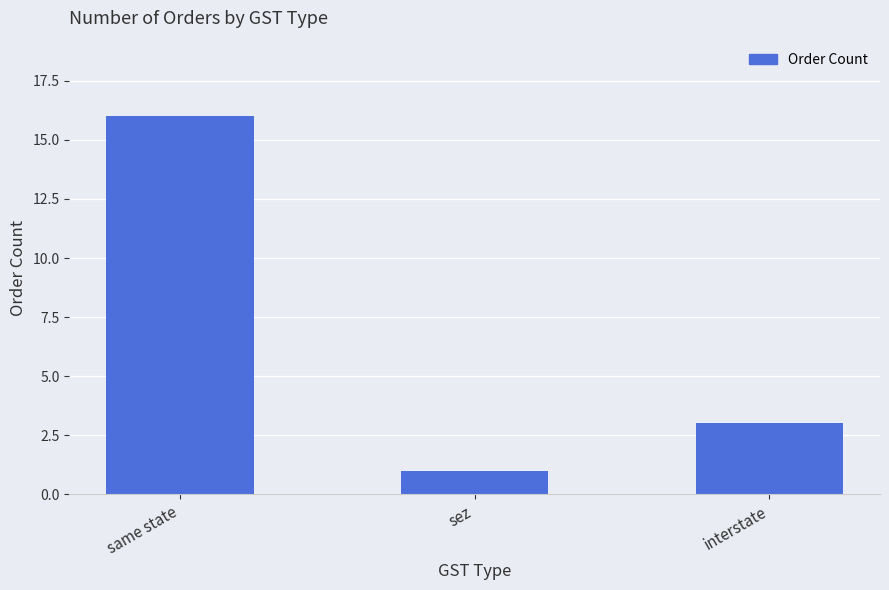

What is the smallest value displayed?

1